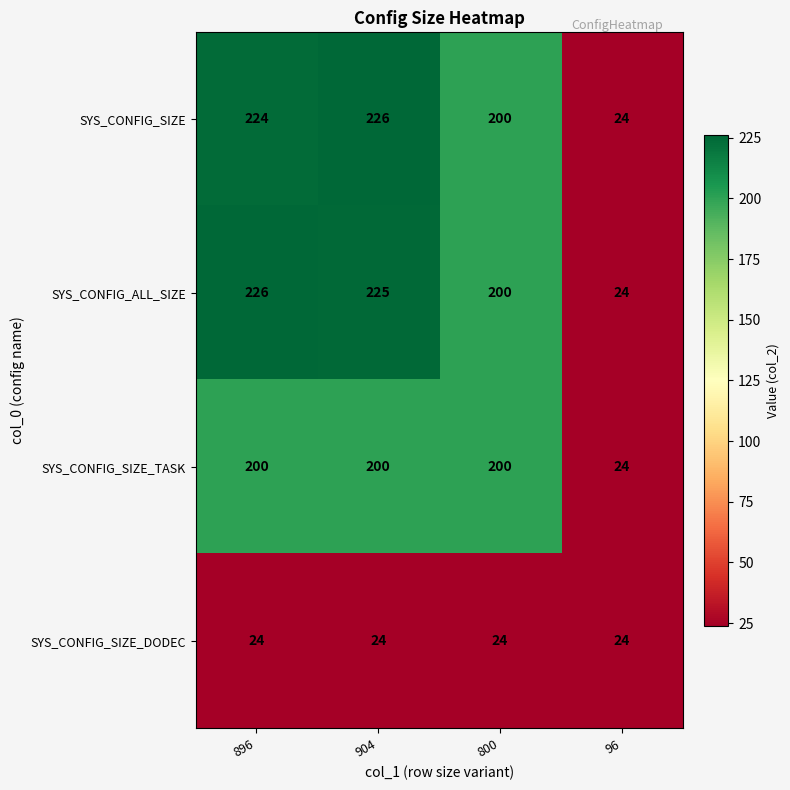

What is the sum of all SYS_CONFIG_SIZE_TASK values?

624